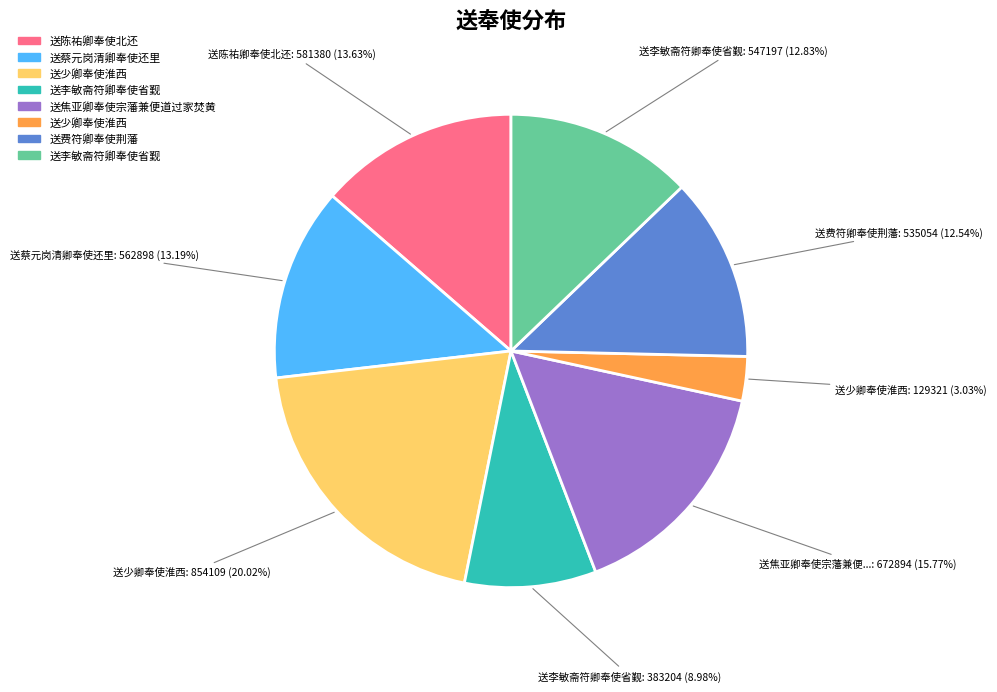

Is there a majority slice in this chart?

No